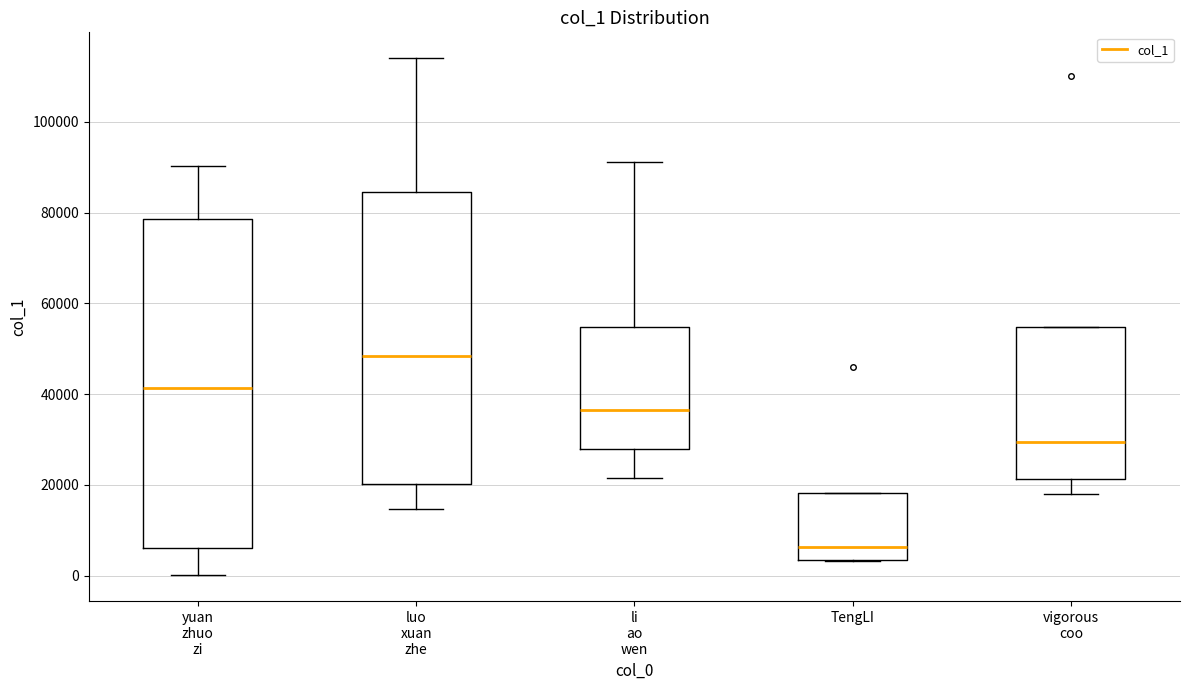

Reading left to right, read every box against the y-axis: the position of its median line, the range the box covers, and the ends of its whiskers. The values are not printed on the chart, so give them approximately, as read against the axis.

yuan zhuo zi: median 42000, box 6000 to 78000, whiskers 0 to 90000
luo xuan zhe: median 48000, box 20000 to 84000, whiskers 14000 to 114000
li ao wen: median 36000, box 28000 to 54000, whiskers 22000 to 92000
TengLI: median 6000, box 4000 to 18000, whiskers 4000 to 18000
vigorous coo: median 30000, box 22000 to 54000, whiskers 18000 to 54000